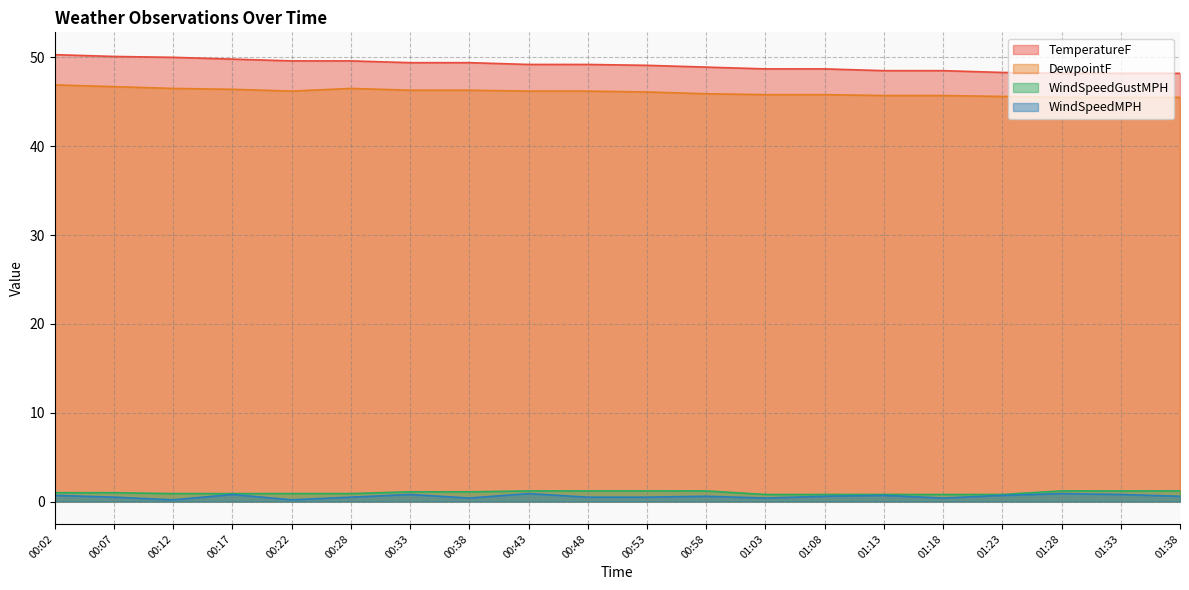

True or false: WindSpeedGustMPH and WindSpeedMPH cross at least once.

False